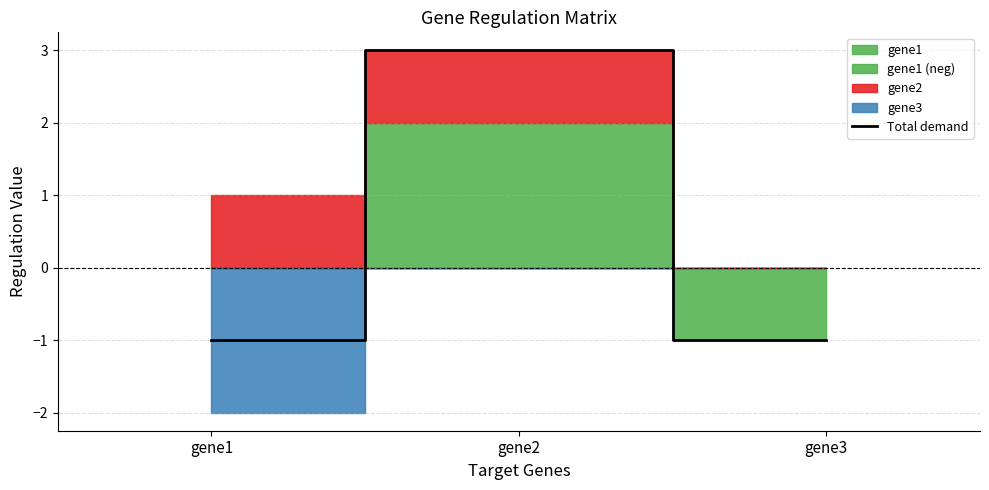

List the labels in order of value, largest first.

gene2, gene1, gene3